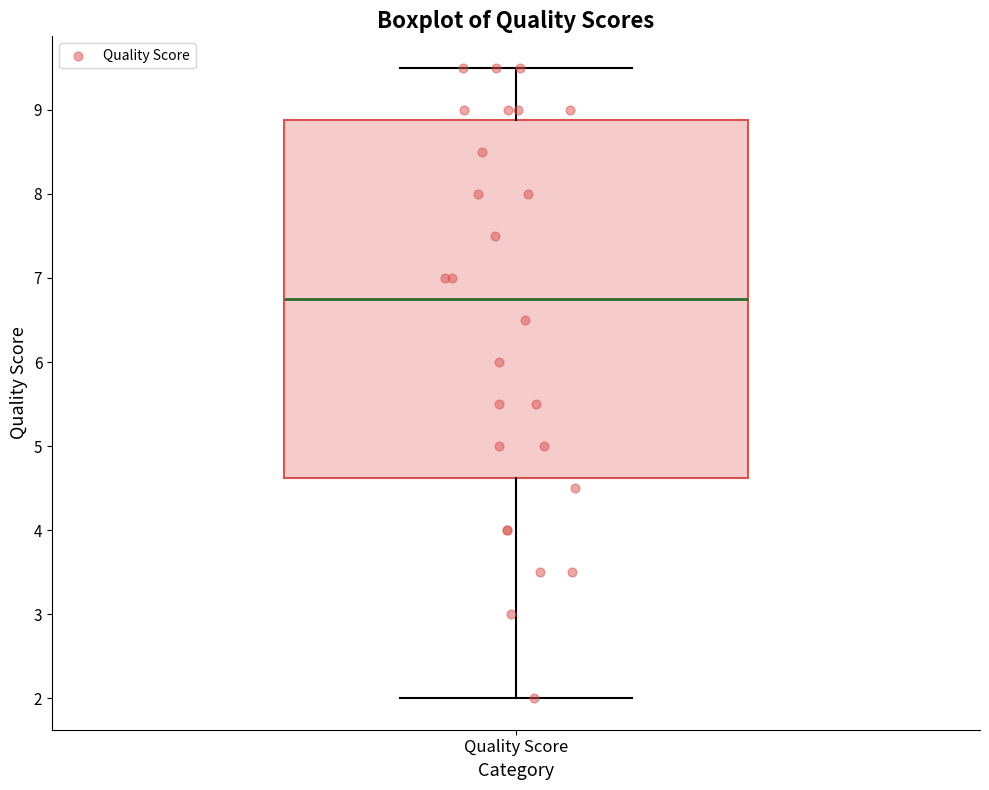

Where is the upper edge of the box for Quality Score on the y-axis? The values are not printed on the chart, so give them approximately, as read against the axis.

8.9